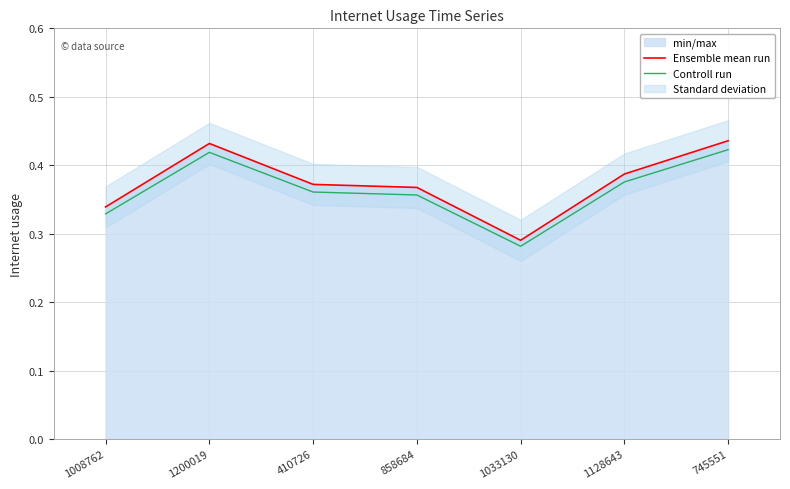

Is the value of Ensemble mean run at 745551 greater than the value of Controll run at 410726?

Yes